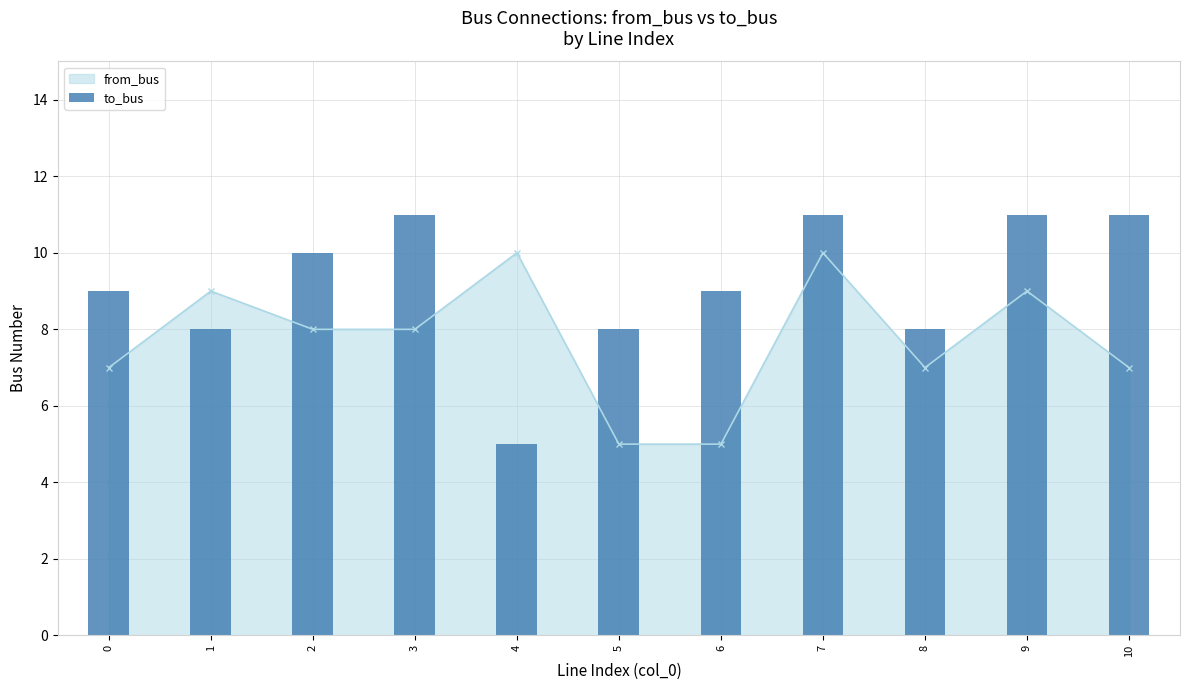

List the labels in order of value, largest first.

3, 7, 9, 10, 2, 0, 6, 1, 5, 8, 4